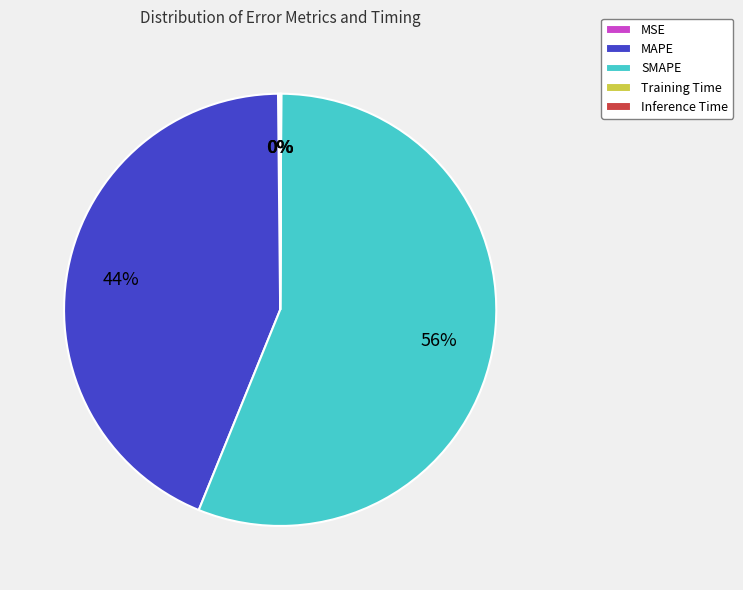

The MAPE slice represents 44% of the pie. True or false?

True